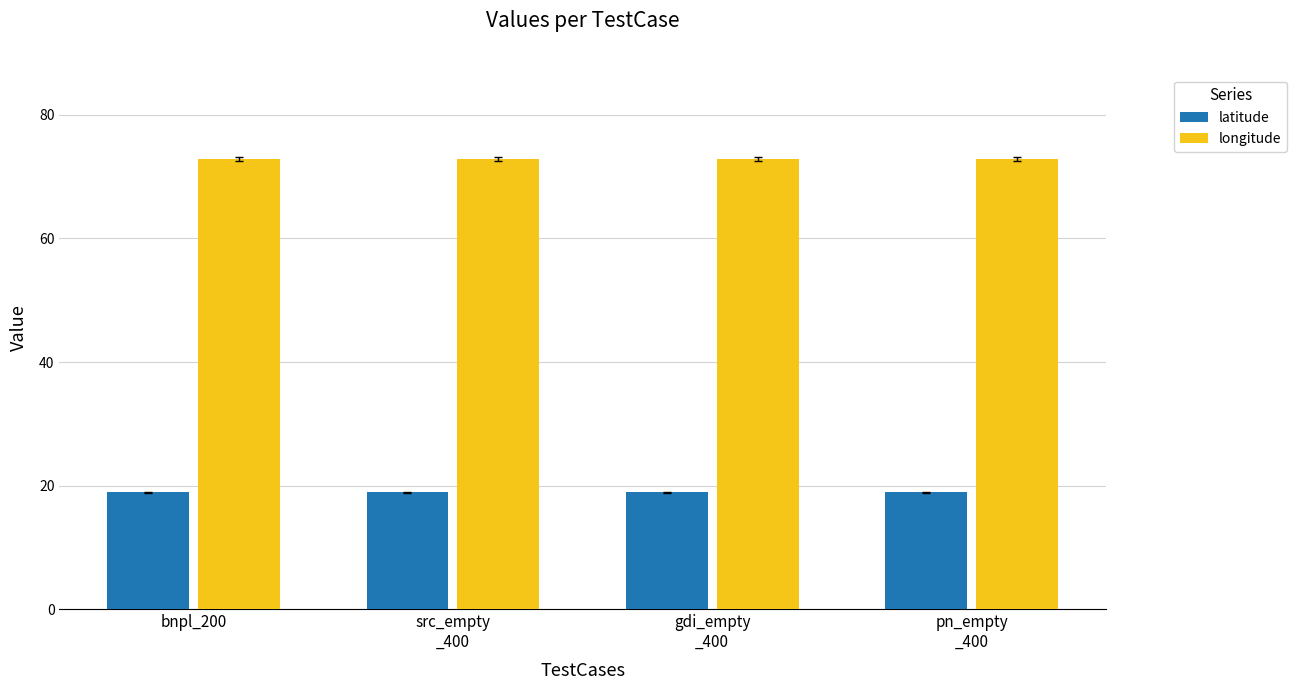

Rank the series by their maximum value, from highest to lowest.

longitude, latitude